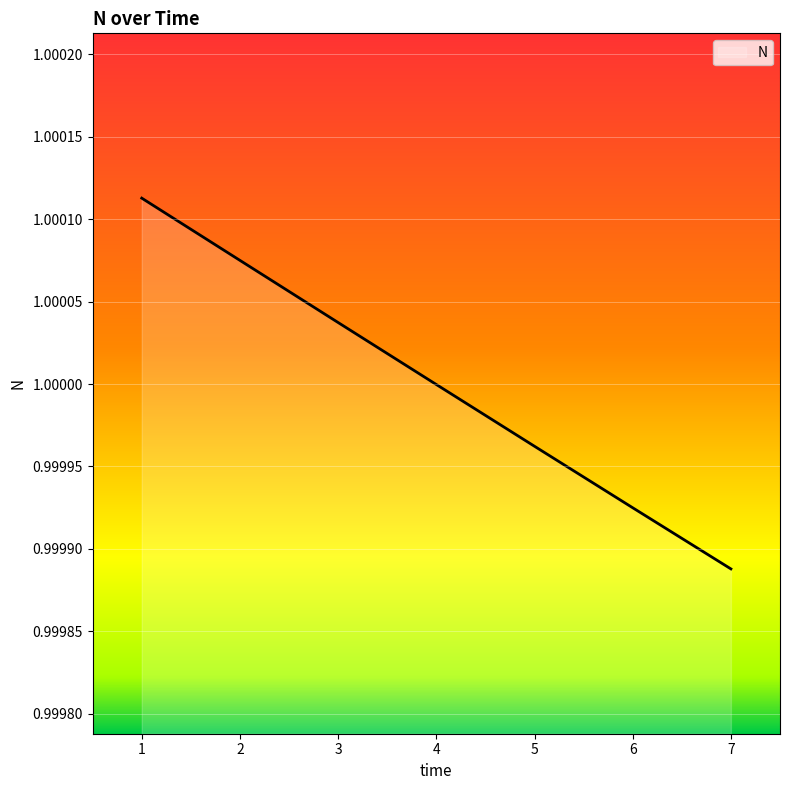

List the labels in order of value, largest first.

1, 2, 3, 4, 5, 6, 7